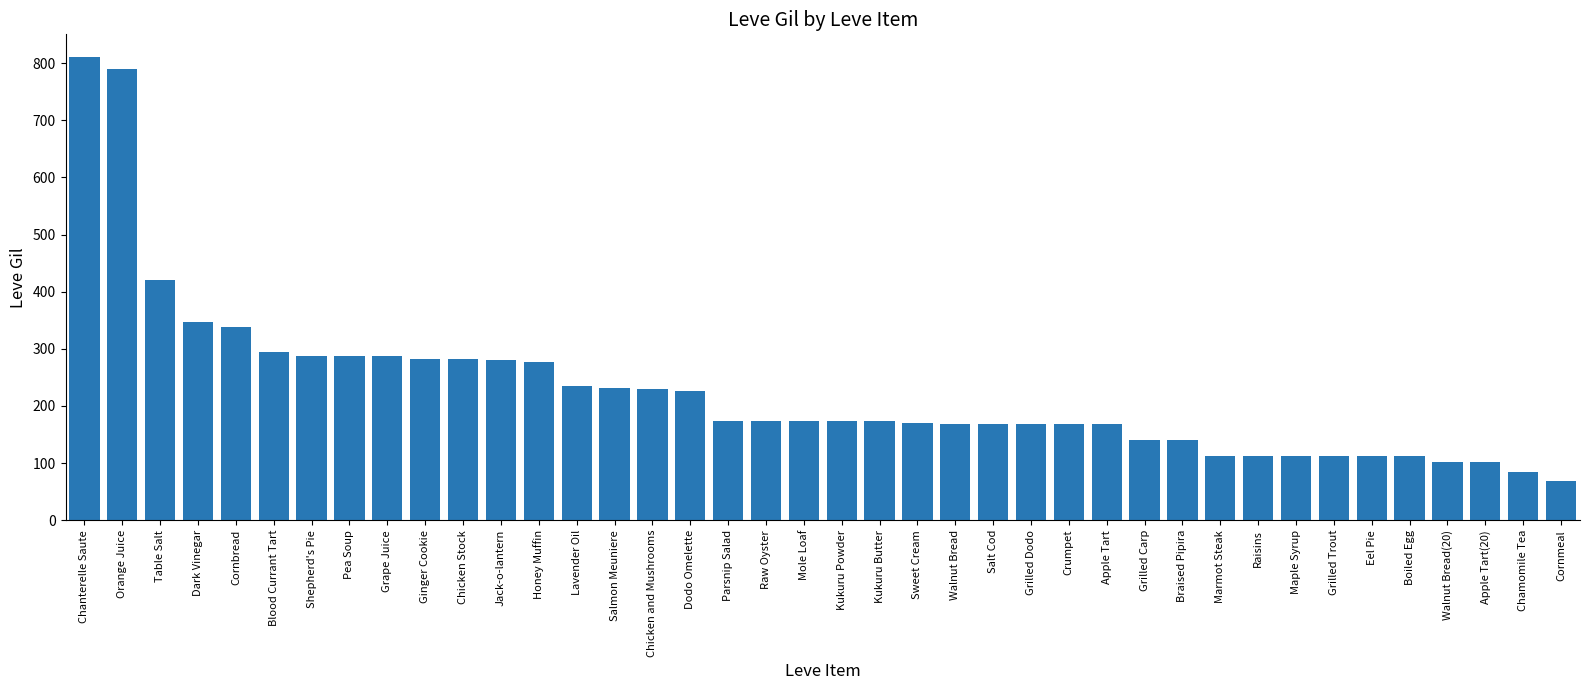

Approximately how many times larger is the value at Apple Tart compared to Apple Tart(20)?

1.7